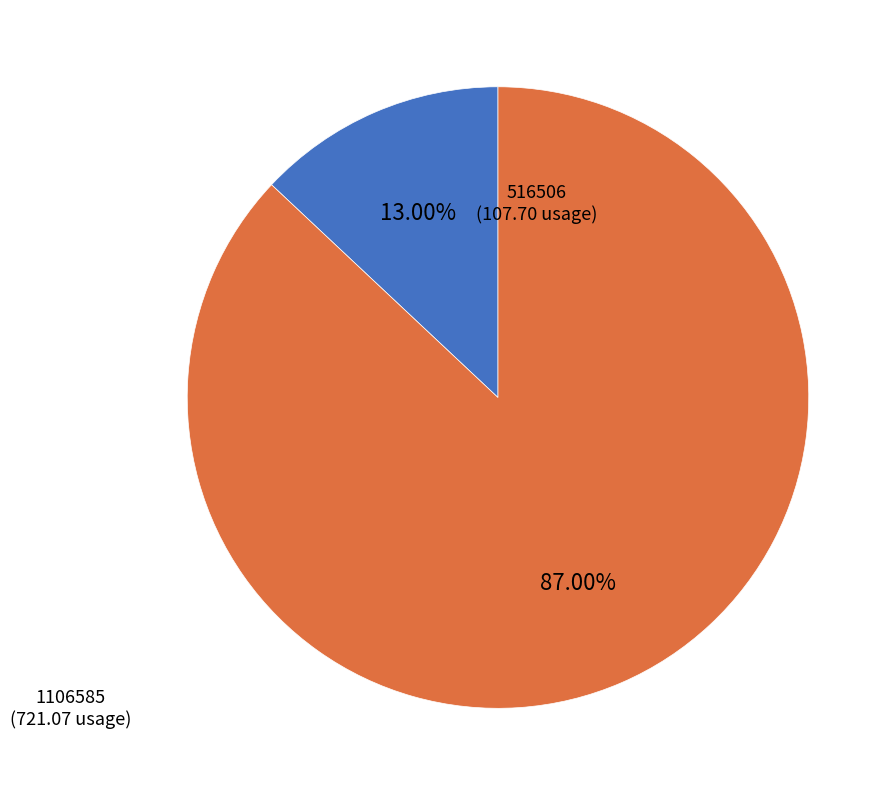

Is there a majority slice in this chart?

Yes